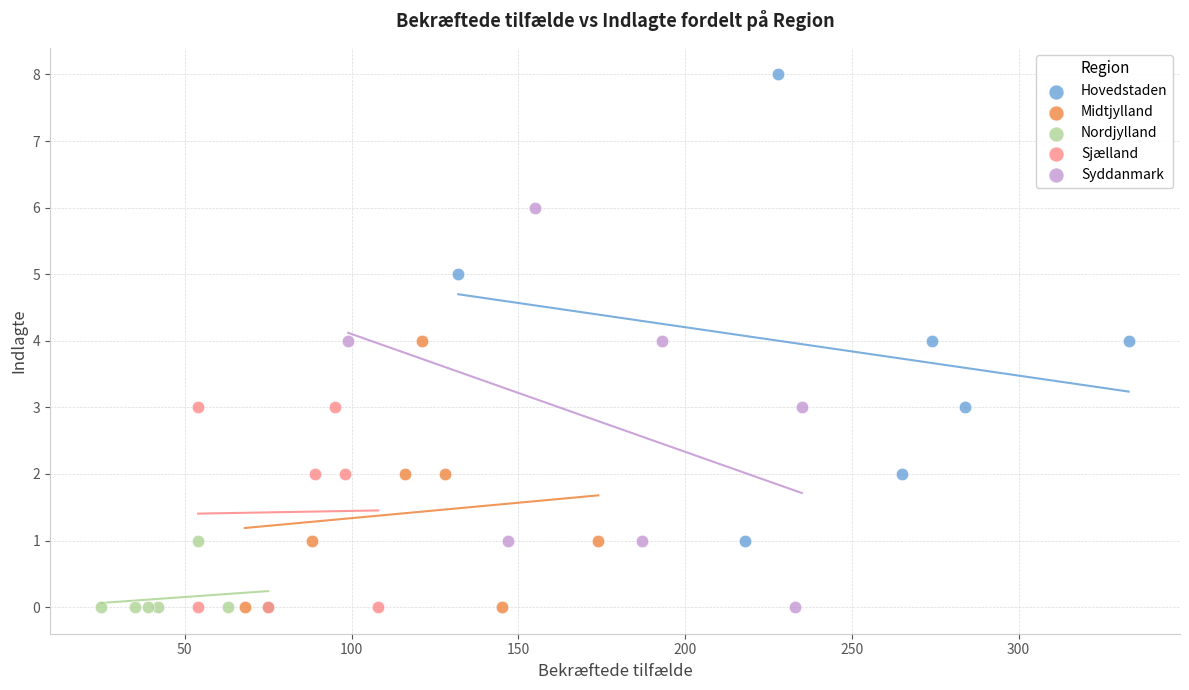

Which series has the widest spread of Y values?

Hovedstaden